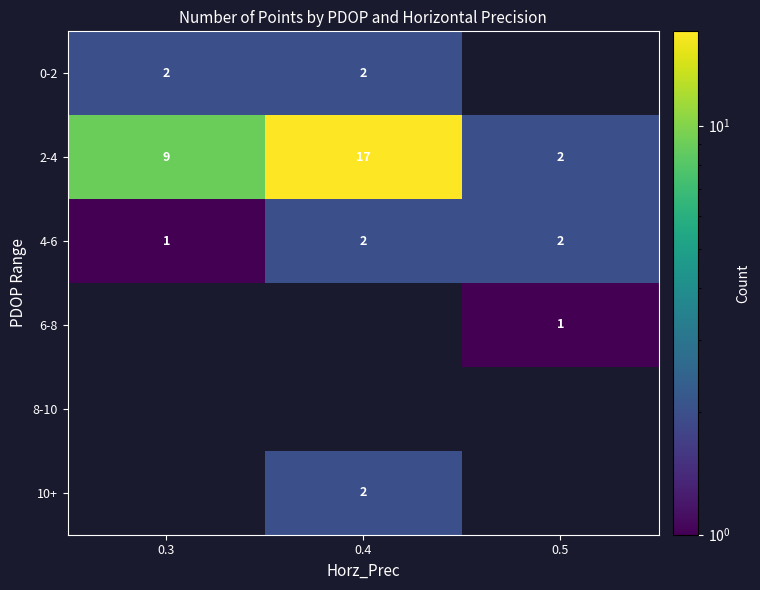

What is the sum of the 2-4 values at 0.3 and 0.5?

11